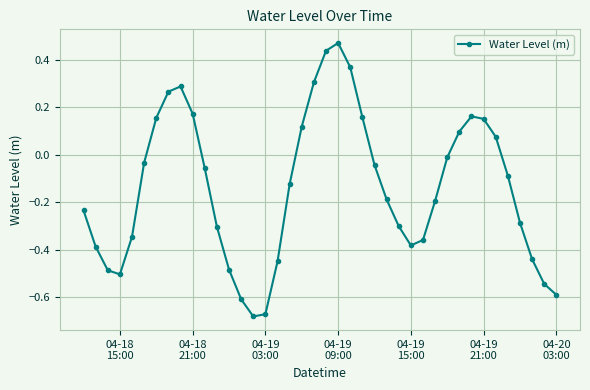

How many interior local valleys (lower than both neighbors) does the data have?

3